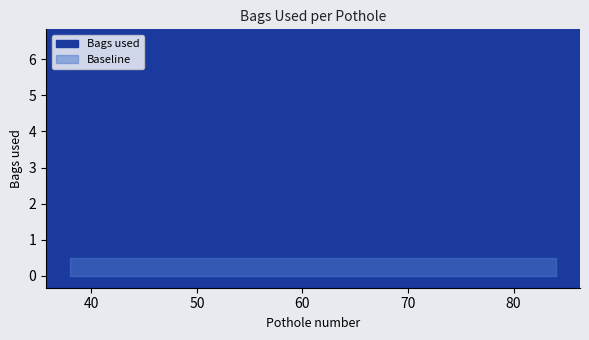

What is the smallest value displayed?

0.5